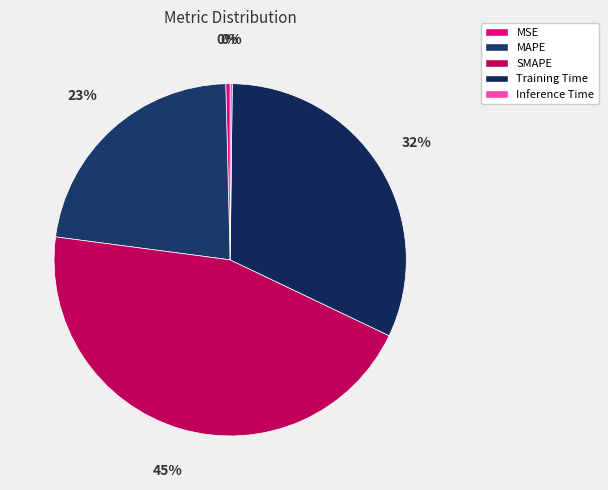

Rank the categories by value from lowest to highest.

Inference Time, MSE, MAPE, Training Time, SMAPE